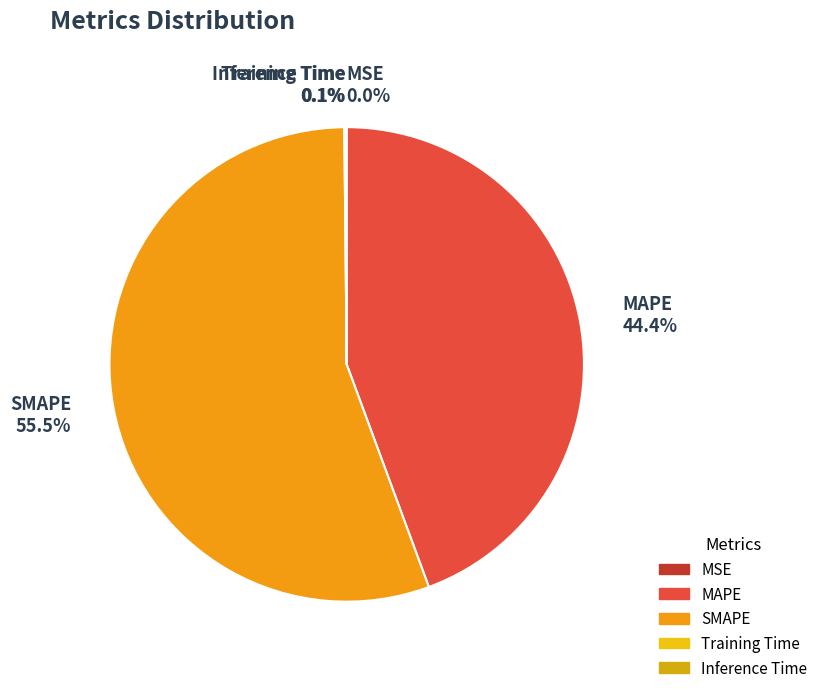

Is it true that SMAPE is 67% of the pie?

False